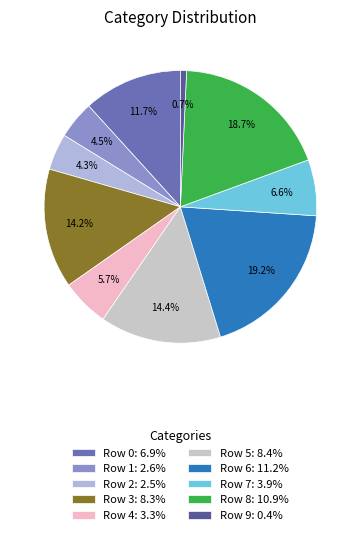

Does Row 6 represent more than half of the total?

No